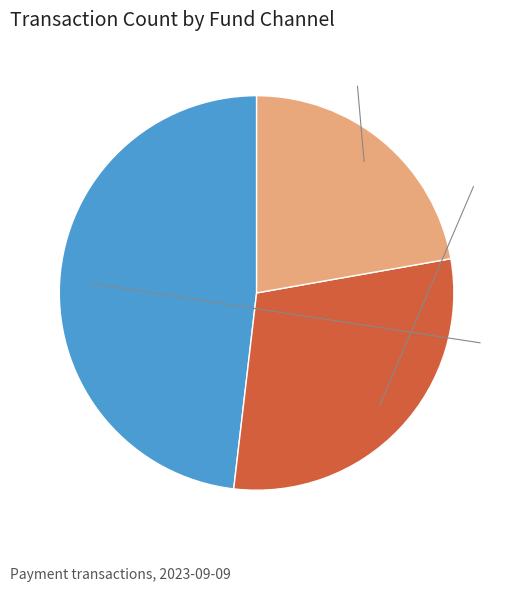

What is the ratio of the value at balance to the value at moneyfund?

0.5